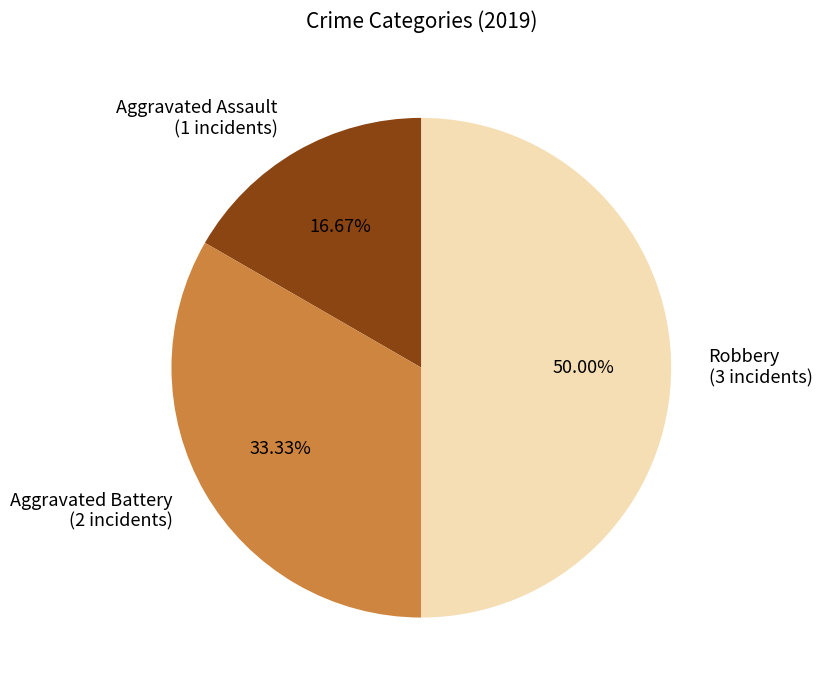

How many slices are in this pie chart?

3